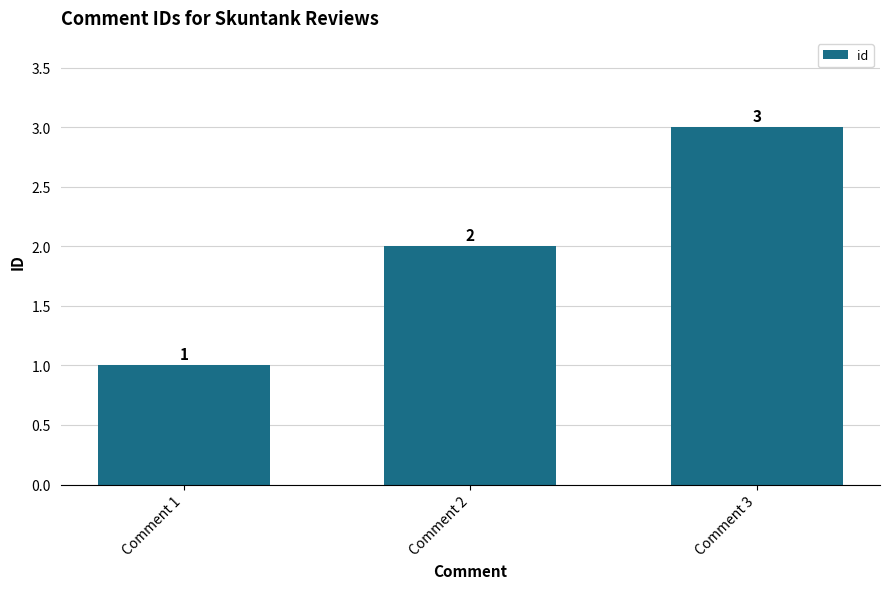

Is it true that the value at Comment 3 is 1?

False